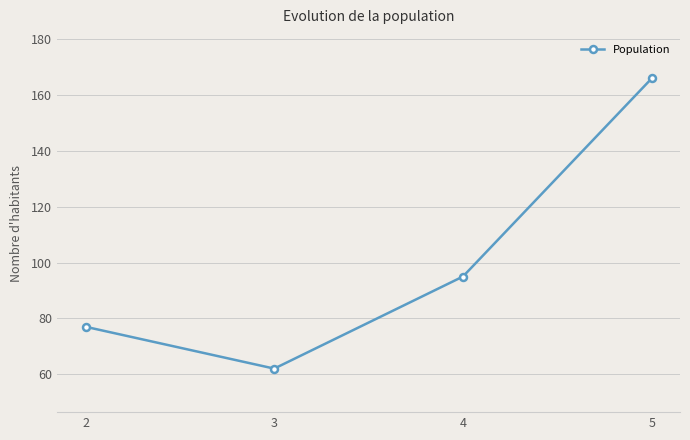

What is the change in value from 3 to 5?

+104